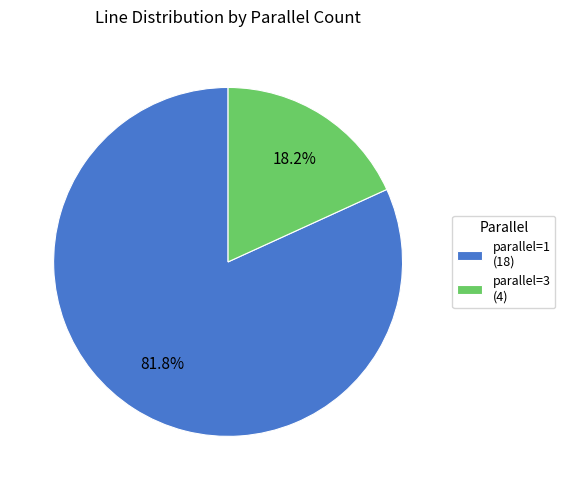

Which category has the biggest portion of the pie?

parallel=1 (18)